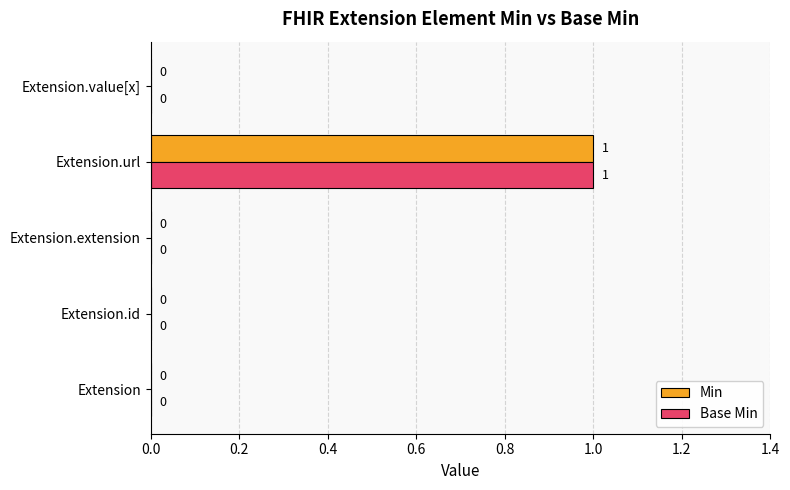

Is the value of Base Min at Extension.url greater than the value of Min at Extension.id?

Yes